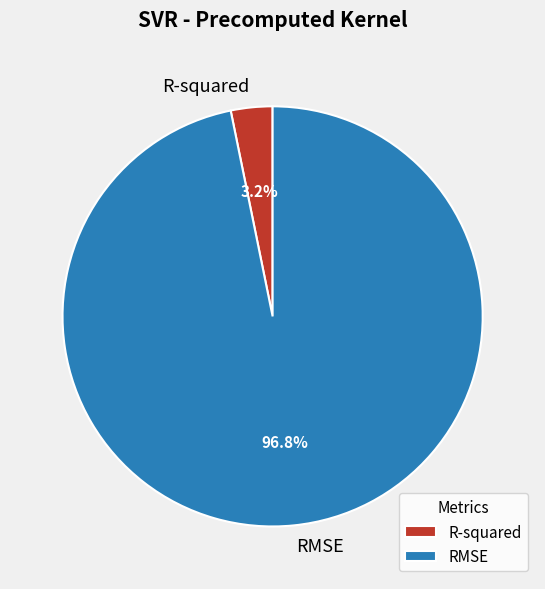

Does RMSE represent more than half of the total?

Yes